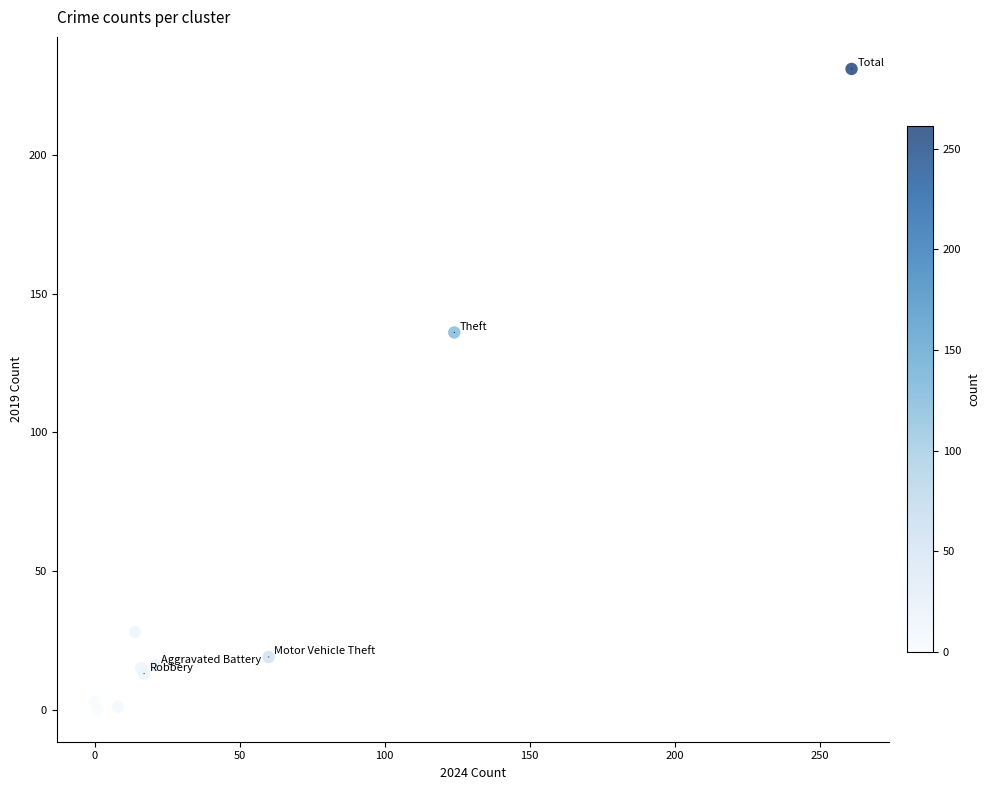

What Y value in the scatter plot is closest to 115?

136